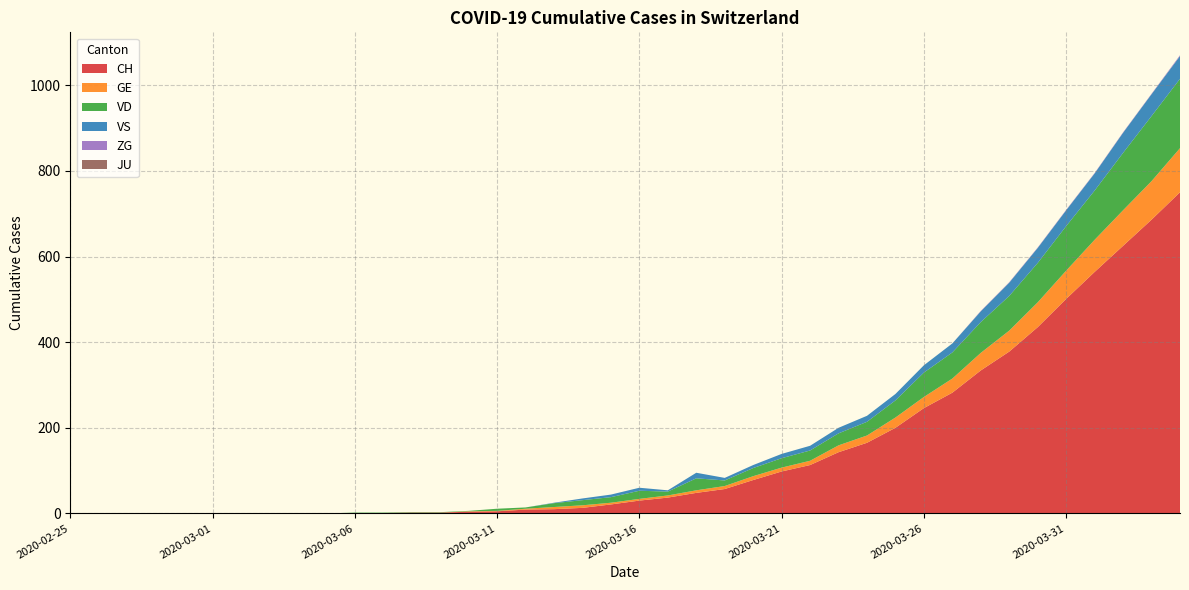

Reading left to right, extract all data points from this chart.

CH: 2020-02-25=0	2020-02-26=0	2020-02-27=0	2020-02-28=0	2020-02-29=0	2020-03-01=0	2020-03-02=0	2020-03-03=0	2020-03-04=0	2020-03-05=0	2020-03-06=1	2020-03-07=1	2020-03-08=2	2020-03-09=2	2020-03-10=4	2020-03-11=5	2020-03-12=9	2020-03-13=10	2020-03-14=13	2020-03-15=21	2020-03-16=30	2020-03-17=37	2020-03-18=48	2020-03-19=57	2020-03-20=78	2020-03-21=98	2020-03-22=113	2020-03-23=143	2020-03-24=165	2020-03-25=200	2020-03-26=246	2020-03-27=282	2020-03-28=334	2020-03-29=378	2020-03-30=435	2020-03-31=501	2020-04-01=564	2020-04-02=625	2020-04-03=686	2020-04-04=750
GE: 2020-02-25=0	2020-02-26=0	2020-02-27=0	2020-02-28=0	2020-02-29=0	2020-03-01=0	2020-03-02=0	2020-03-03=0	2020-03-04=0	2020-03-05=0	2020-03-06=0	2020-03-07=0	2020-03-08=0	2020-03-09=0	2020-03-10=1	2020-03-11=1	2020-03-12=2	2020-03-13=5	2020-03-14=6	2020-03-15=4	2020-03-16=4	2020-03-17=5	2020-03-18=6	2020-03-19=7	2020-03-20=9	2020-03-21=9	2020-03-22=10	2020-03-23=16	2020-03-24=17	2020-03-25=24	2020-03-26=26	2020-03-27=33	2020-03-28=41	2020-03-29=49	2020-03-30=58	2020-03-31=66	2020-04-01=75	2020-04-02=83	2020-04-03=90	2020-04-04=103
VS: 2020-02-25=0	2020-02-26=0	2020-02-27=0	2020-02-28=0	2020-02-29=0	2020-03-01=0	2020-03-02=0	2020-03-03=0	2020-03-04=0	2020-03-05=0	2020-03-06=0	2020-03-07=0	2020-03-08=0	2020-03-09=0	2020-03-10=0	2020-03-11=0	2020-03-12=0	2020-03-13=1	2020-03-14=4	2020-03-15=6	2020-03-16=7	2020-03-17=3	2020-03-18=13	2020-03-19=6	2020-03-20=7	2020-03-21=10	2020-03-22=11	2020-03-23=13	2020-03-24=14	2020-03-25=15	2020-03-26=17	2020-03-27=21	2020-03-28=25	2020-03-29=31	2020-03-30=35	2020-03-31=37	2020-04-01=40	2020-04-02=47	2020-04-03=51	2020-04-04=53
VD: 2020-02-25=0	2020-02-26=0	2020-02-27=0	2020-02-28=0	2020-02-29=0	2020-03-01=0	2020-03-02=0	2020-03-03=0	2020-03-04=0	2020-03-05=0	2020-03-06=1	2020-03-07=1	2020-03-08=1	2020-03-09=1	2020-03-10=1	2020-03-11=5	2020-03-12=3	2020-03-13=9	2020-03-14=12	2020-03-15=13	2020-03-16=19	2020-03-17=9	2020-03-18=28	2020-03-19=13	2020-03-20=19	2020-03-21=22	2020-03-22=24	2020-03-23=28	2020-03-24=32	2020-03-25=40	2020-03-26=57	2020-03-27=61	2020-03-28=72	2020-03-29=81	2020-03-30=92	2020-03-31=104	2020-04-01=115	2020-04-02=134	2020-04-03=152	2020-04-04=162
ZG: 2020-02-25=0	2020-02-26=0	2020-02-27=0	2020-02-28=0	2020-02-29=0	2020-03-01=0	2020-03-02=0	2020-03-03=0	2020-03-04=0	2020-03-05=0	2020-03-06=0	2020-03-07=0	2020-03-08=0	2020-03-09=0	2020-03-10=0	2020-03-11=0	2020-03-12=0	2020-03-13=0	2020-03-14=0	2020-03-15=0	2020-03-16=0	2020-03-17=0	2020-03-18=0	2020-03-19=0	2020-03-20=0	2020-03-21=0	2020-03-22=0	2020-03-23=0	2020-03-24=0	2020-03-25=0	2020-03-26=0	2020-03-27=0	2020-03-28=1	2020-03-29=1	2020-03-30=1	2020-03-31=1	2020-04-01=1	2020-04-02=1	2020-04-03=1	2020-04-04=2
JU: 2020-02-25=0	2020-02-26=0	2020-02-27=0	2020-02-28=0	2020-02-29=0	2020-03-01=0	2020-03-02=0	2020-03-03=0	2020-03-04=0	2020-03-05=0	2020-03-06=0	2020-03-07=0	2020-03-08=0	2020-03-09=0	2020-03-10=0	2020-03-11=0	2020-03-12=0	2020-03-13=0	2020-03-14=0	2020-03-15=0	2020-03-16=0	2020-03-17=0	2020-03-18=0	2020-03-19=0	2020-03-20=0	2020-03-21=0	2020-03-22=0	2020-03-23=0	2020-03-24=0	2020-03-25=0	2020-03-26=0	2020-03-27=0	2020-03-28=0	2020-03-29=0	2020-03-30=0	2020-03-31=0	2020-04-01=0	2020-04-02=0	2020-04-03=0	2020-04-04=0